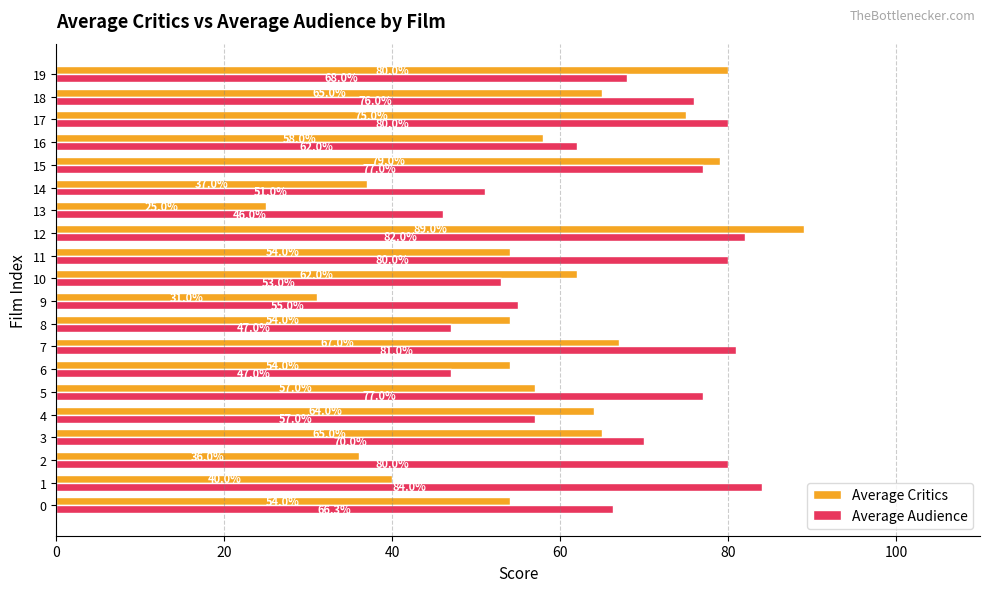

Read the Average Critics value at 0.

54.0